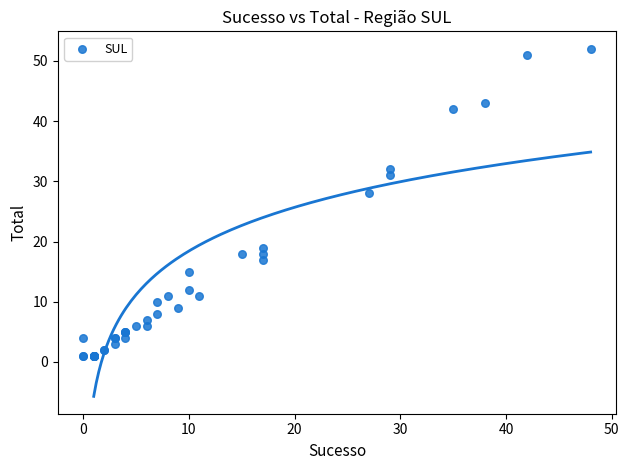

What Y value in the scatter plot is closest to 26?

28